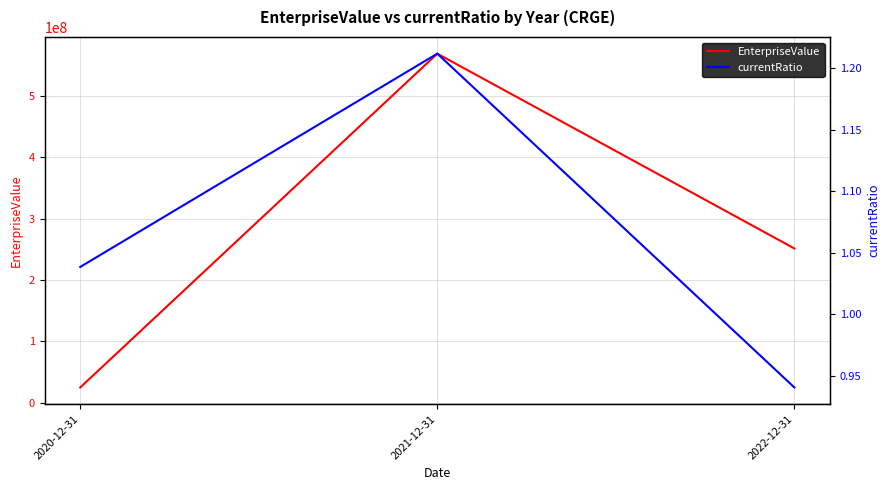

The EnterpriseValue series shows 33631282.0 at 2020-12-31. True or false?

False